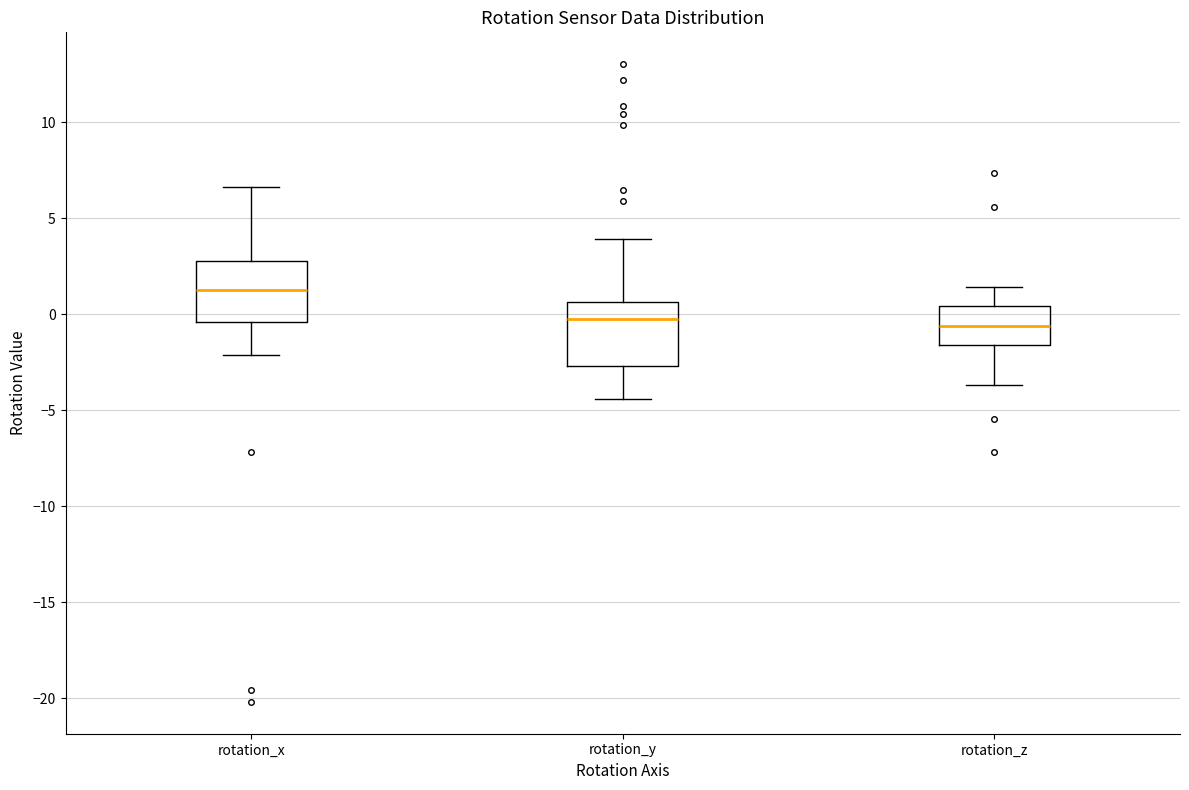

Which box's median line is the highest?

rotation_x